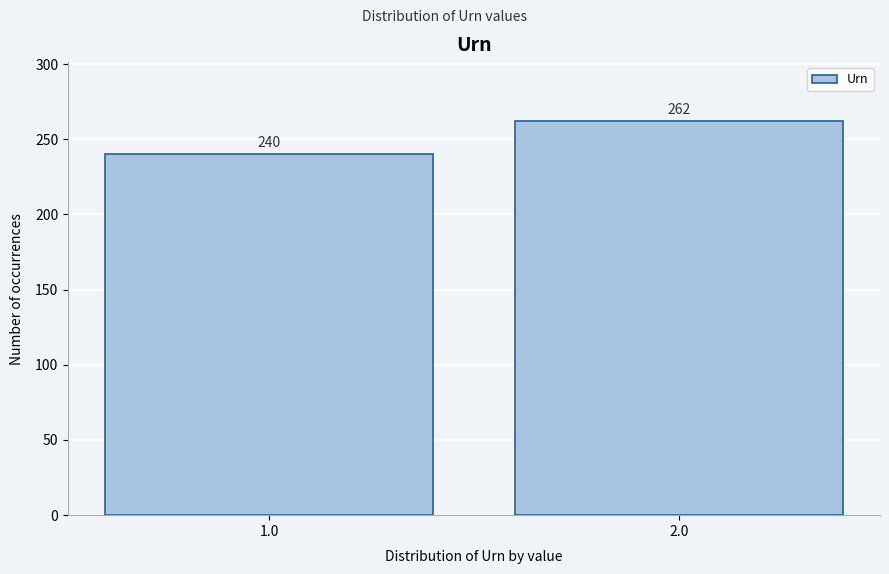

Reading right to left, what are all the values shown in this chart?

2.0=262	1.0=240